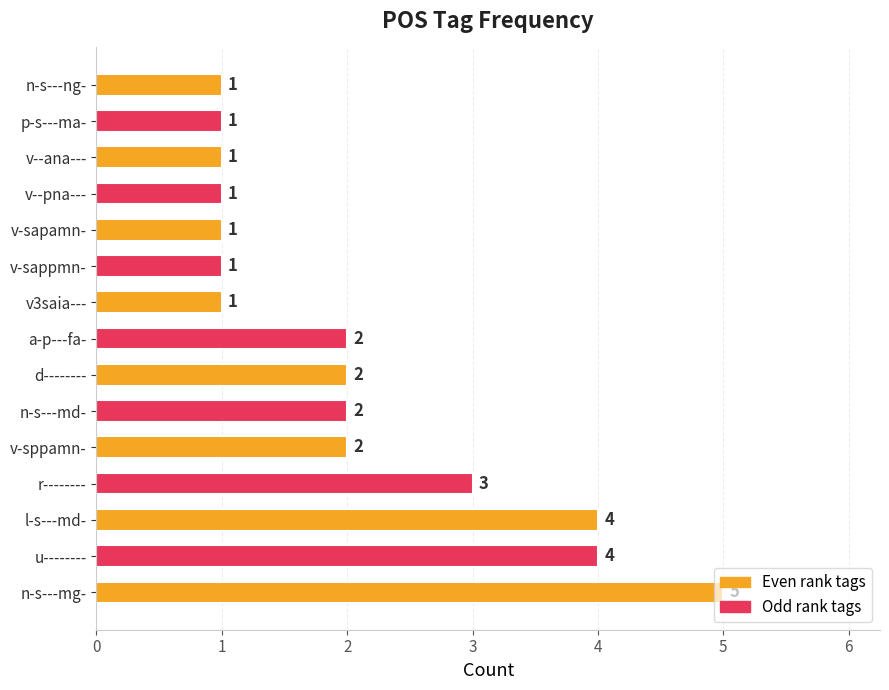

The value at v-sapamn- is 0. True or false?

False